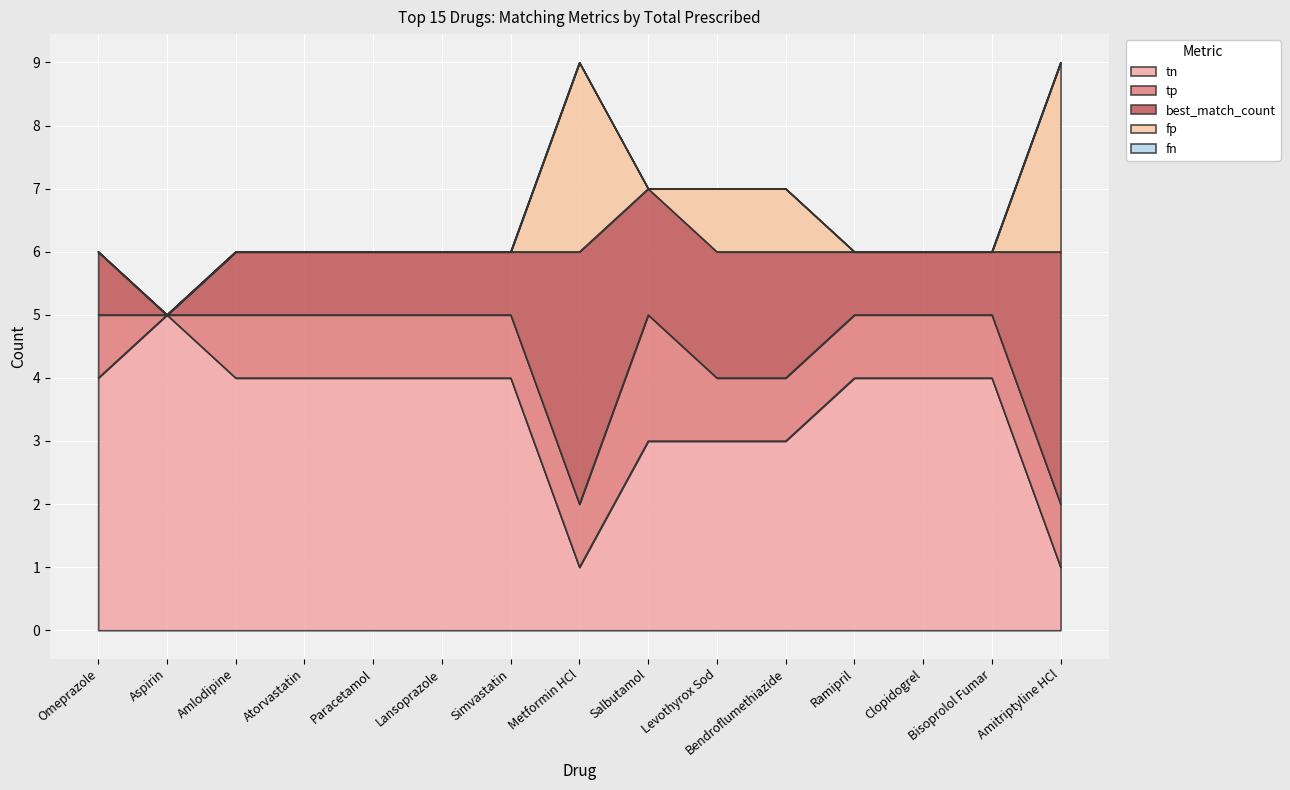

At which label does tn reach its peak?

Aspirin